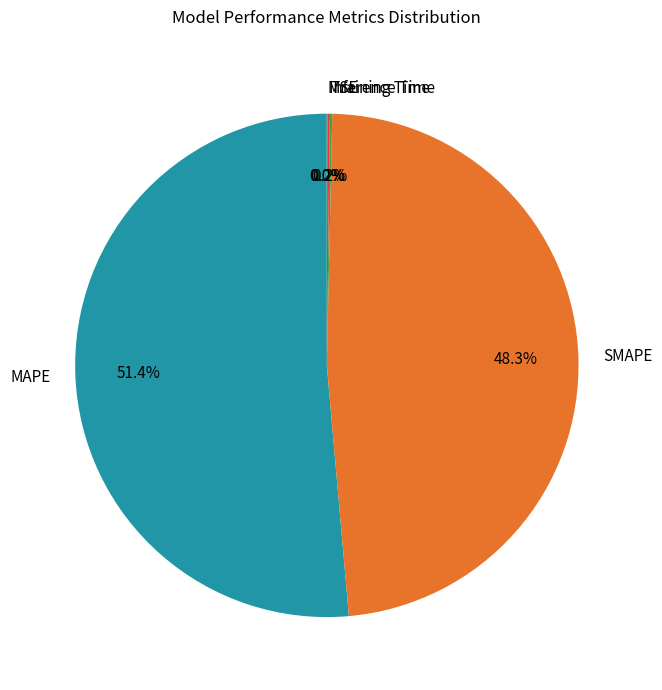

Is MAPE the majority of the pie?

Yes